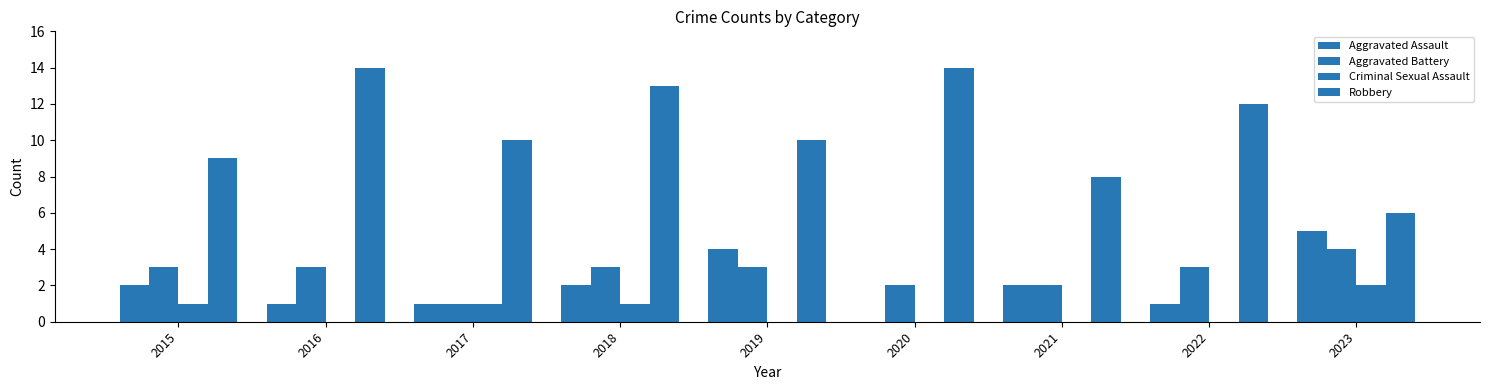

Is it true that Criminal Sexual Assault equals 1 at 2023?

False